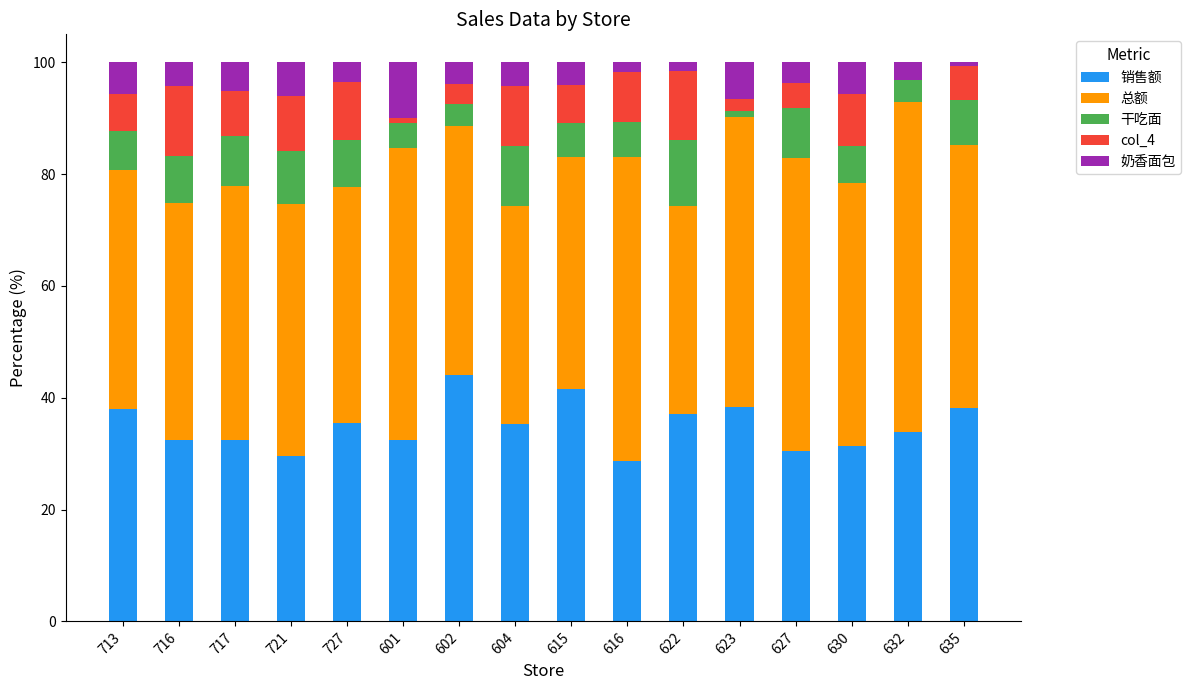

What is the difference between the 销售额 values at 632 and 630?

2.4